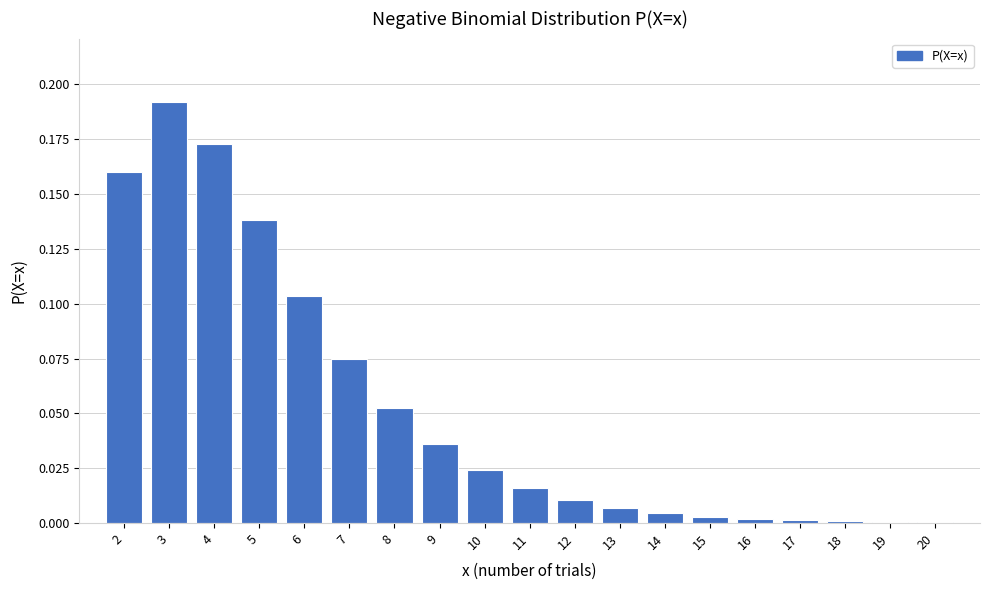

Which label corresponds to the largest value in the chart?

3